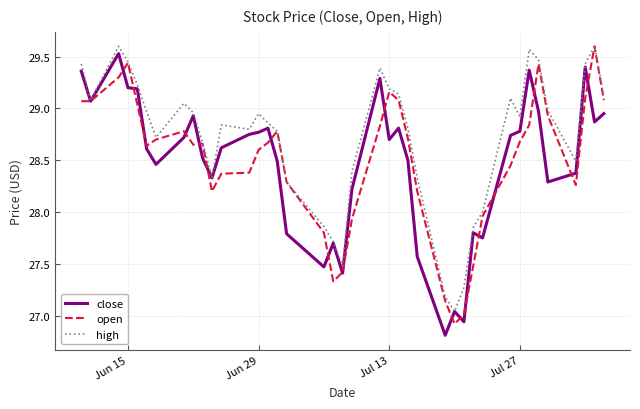

At how many categories does at least one series exceed 27?

40